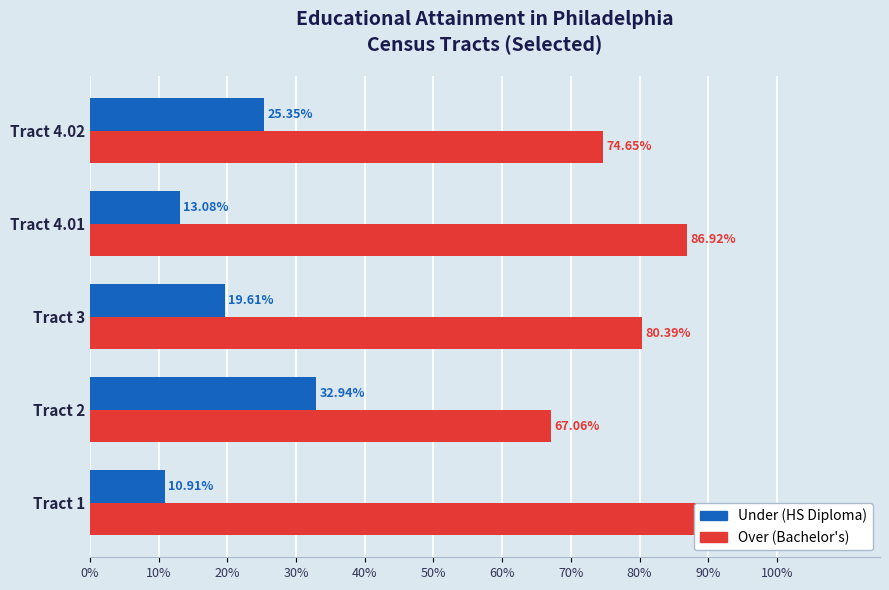

Between Tract 1 and Tract 2, which is larger?

Tract 2